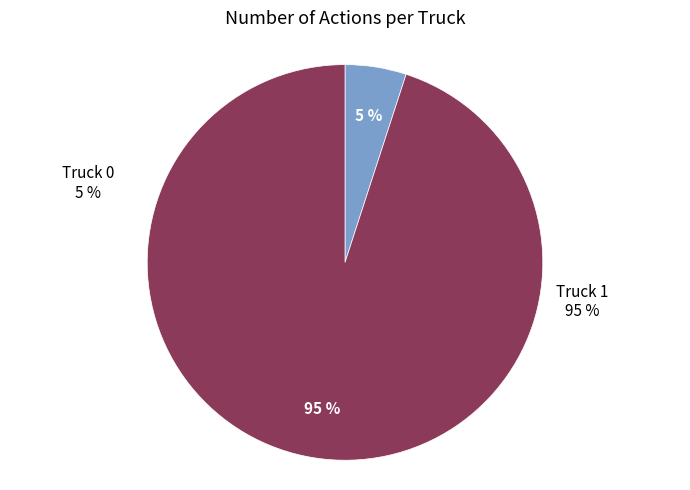

Which slice is the largest?

Truck 1